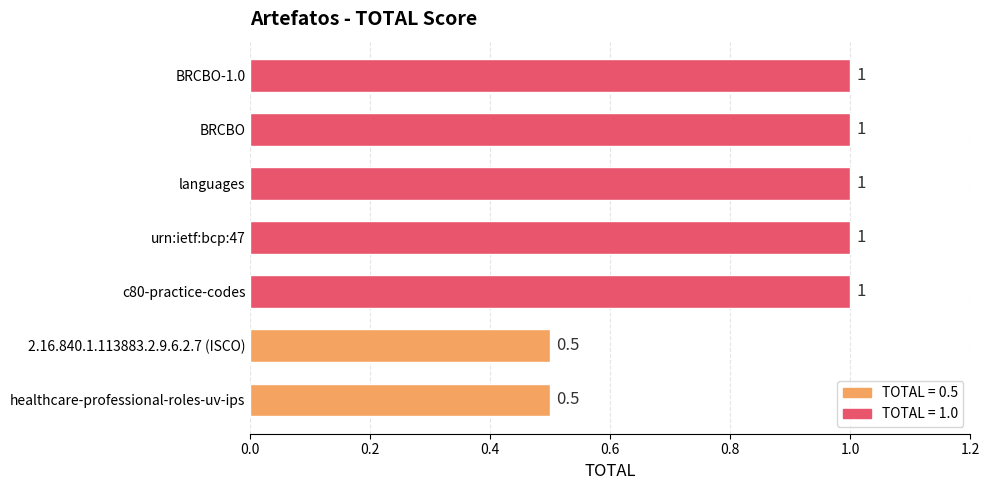

What is the smallest value displayed?

0.5